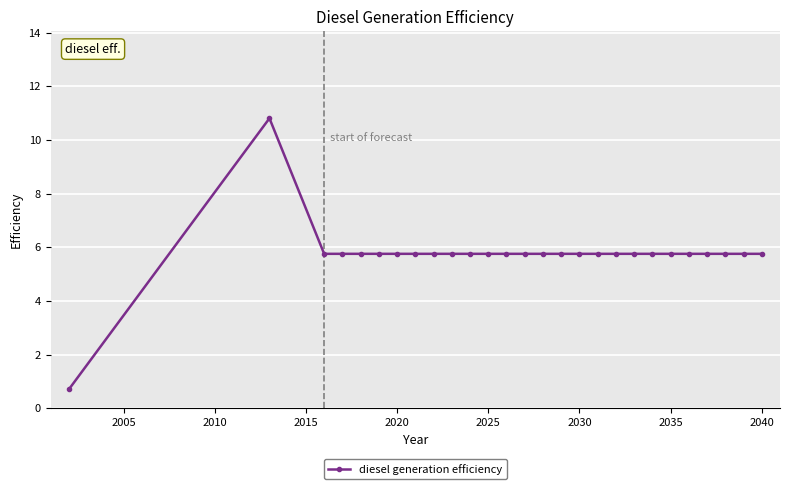

Reading left to right, extract all data points from this chart.

0.7	10.8	5.8	5.8	5.8	5.8	5.8	5.8	5.8	5.8	5.8	5.8	5.8	5.8	5.8	5.8	5.8	5.8	5.8	5.8	5.8	5.8	5.8	5.8	5.8	5.8	5.8